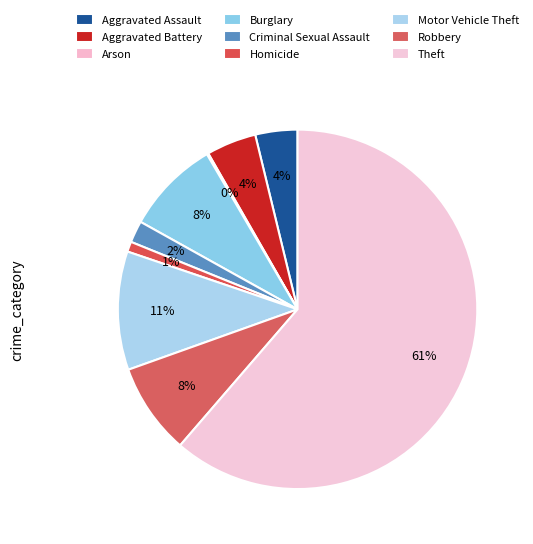

How many slices are in this pie chart?

9